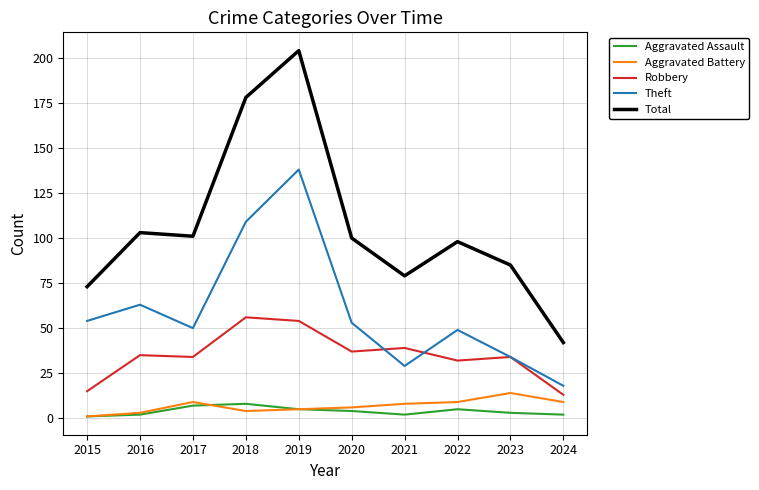

What is the difference between the maximum and minimum values in the Aggravated Assault series?

7